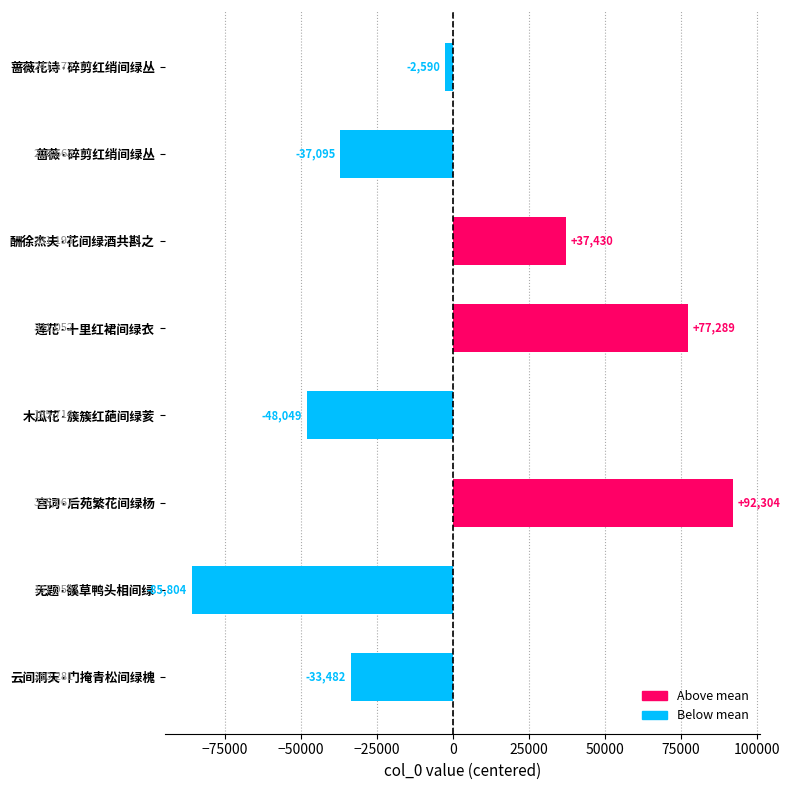

The chart shows a value of 162918.4 at 宫词·后苑繁花间绿杨. True or false?

False